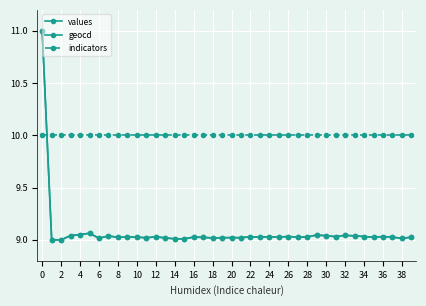

Which series has the largest total across all categories?

indicators